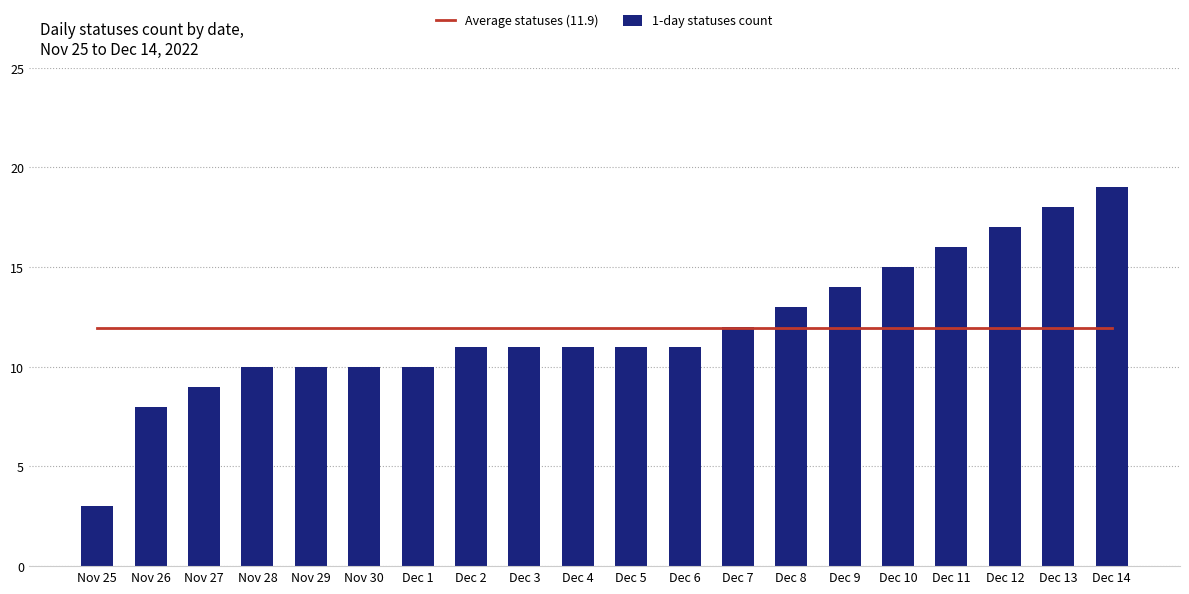

Is it true that 1-day statuses count equals 8.3 at Dec 14?

False